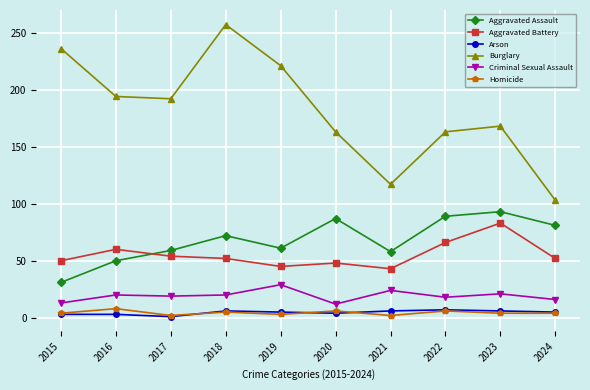

Is it true that Aggravated Battery equals 18 at 2024?

False